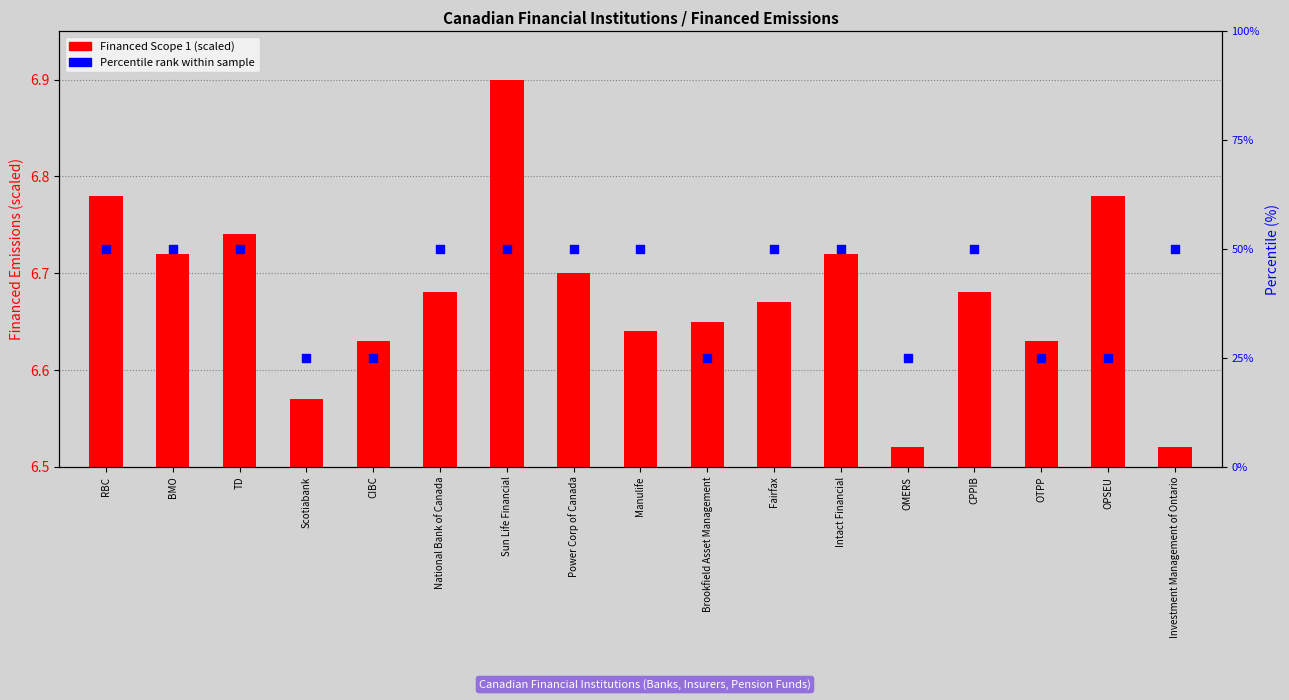

Is the value of Financed Scope 1 (scaled) at Fairfax greater than the value of Percentile rank within sample at CPPIB?

No